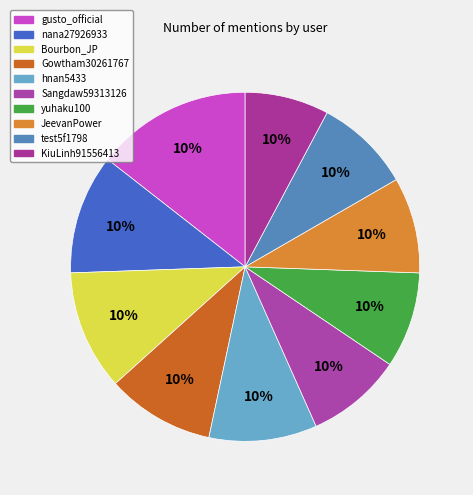

Do yuhaku100 and Gowtham30261767 together represent more than half of the pie?

No